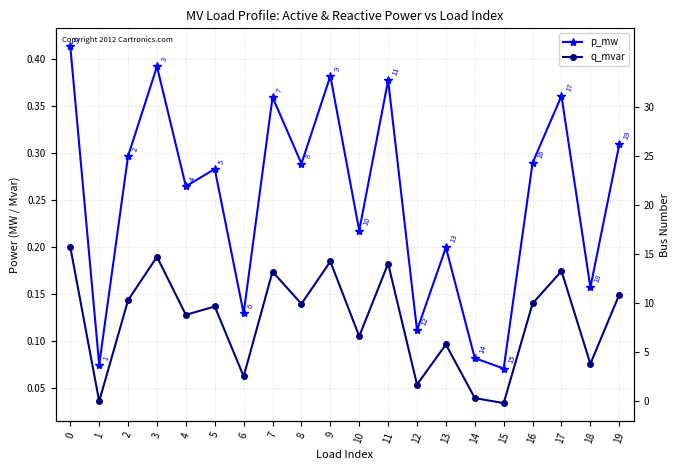

Reading left to right, extract all data points from this chart.

p_mw: 0=0.4	1=0.1	2=0.3	3=0.4	4=0.3	5=0.3	6=0.1	7=0.4	8=0.3	9=0.4	10=0.2	11=0.4	12=0.1	13=0.2	14=0.1	15=0.1	16=0.3	17=0.4	18=0.2	19=0.3
q_mvar: 0=0.2	1=0.0	2=0.1	3=0.2	4=0.1	5=0.1	6=0.1	7=0.2	8=0.1	9=0.2	10=0.1	11=0.2	12=0.1	13=0.1	14=0.0	15=0.0	16=0.1	17=0.2	18=0.1	19=0.1